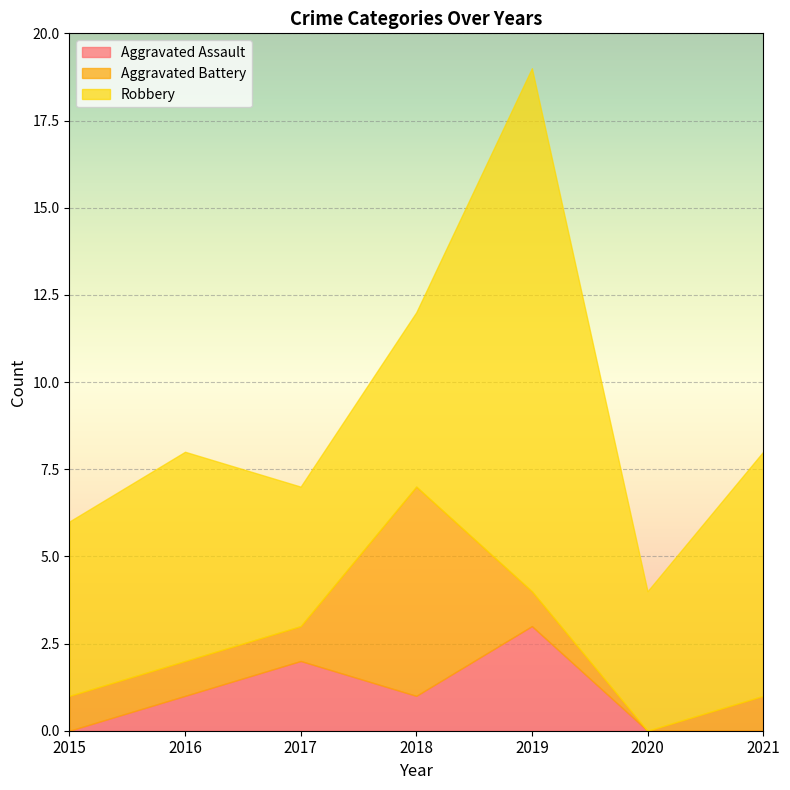

Which category has the highest value across all series?

2019